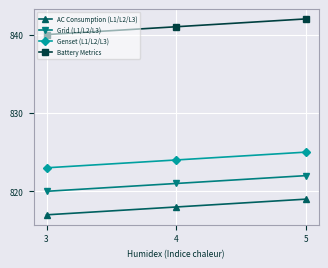

Is the value of Genset (L1/L2/L3) at 5 greater than the value of Battery Metrics at 4?

No